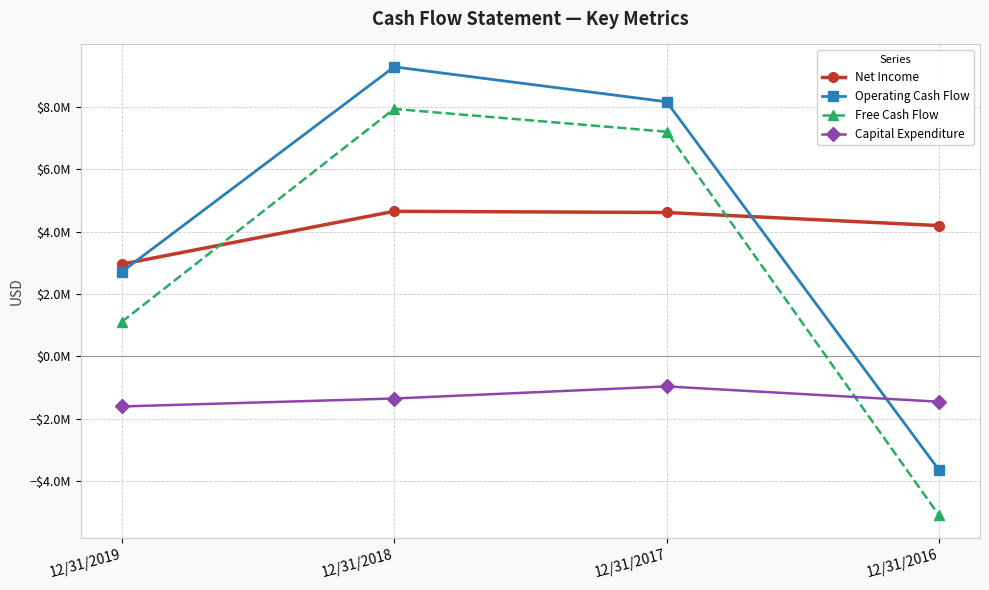

What is the difference between the second highest and minimum values in the Operating Cash Flow series?

11803000